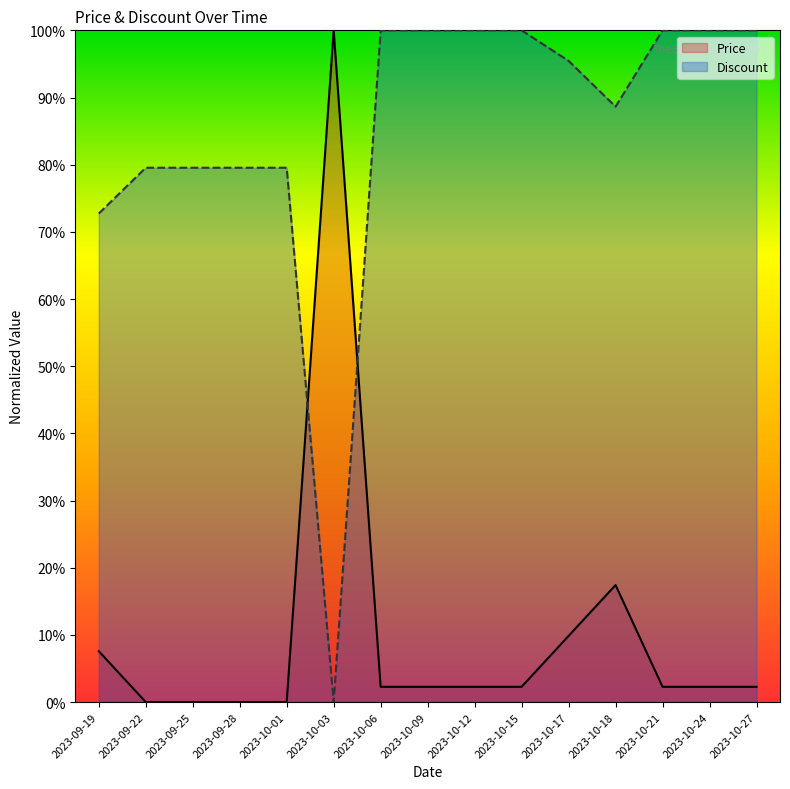

What are all the series names shown in the legend?

Price, Discount